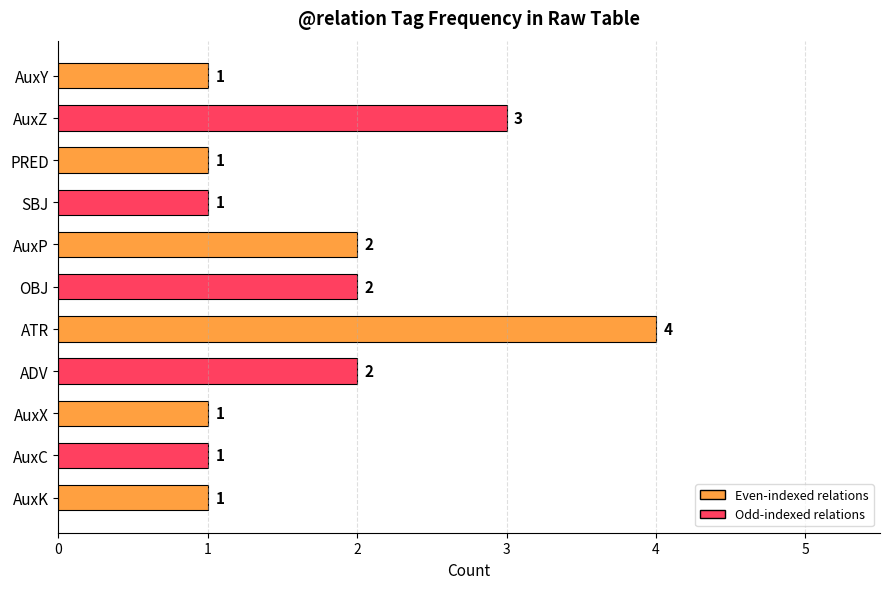

What is the change in value from PRED to AuxP?

+1